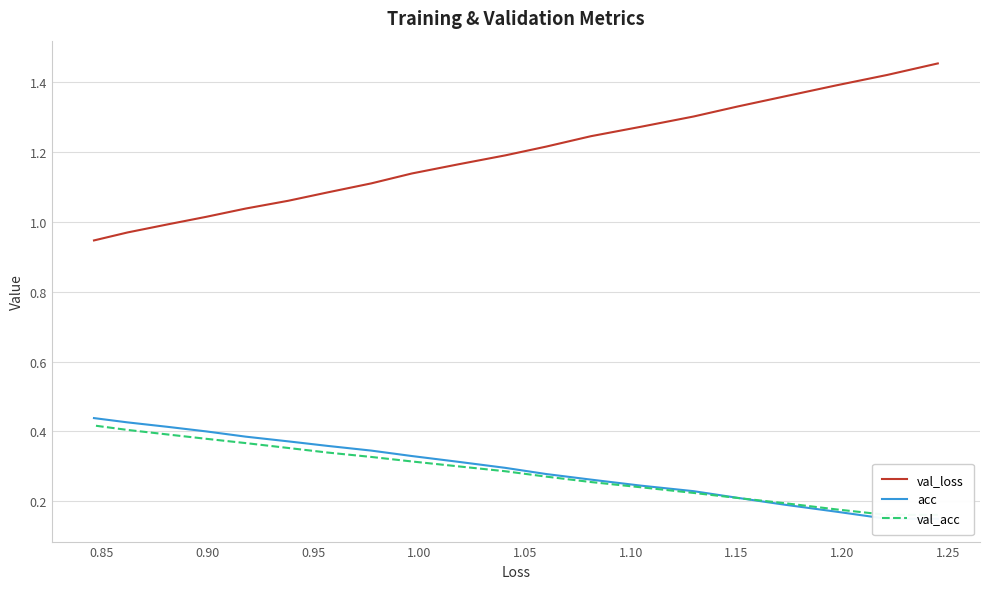

What is the difference between the maximum and minimum values in the val_acc series?

0.3